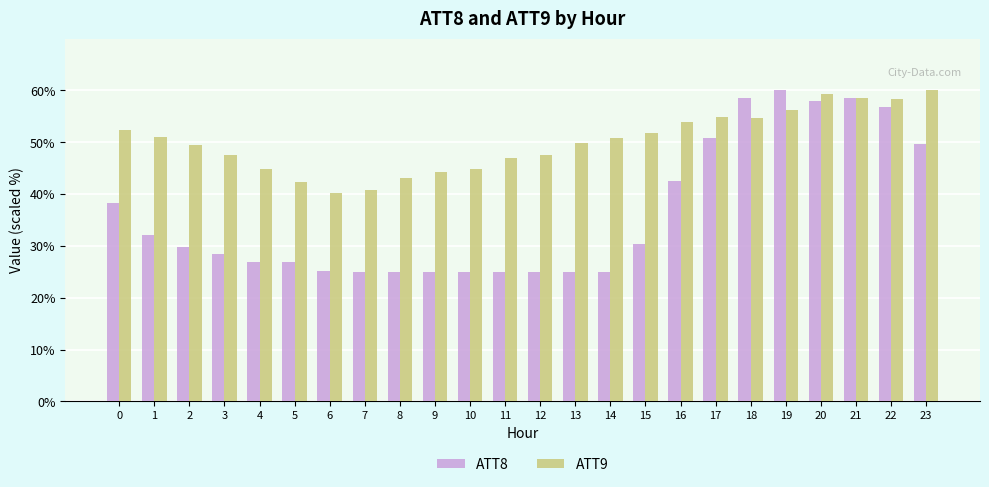

Where is ATT8 nearest to the value 42?

16